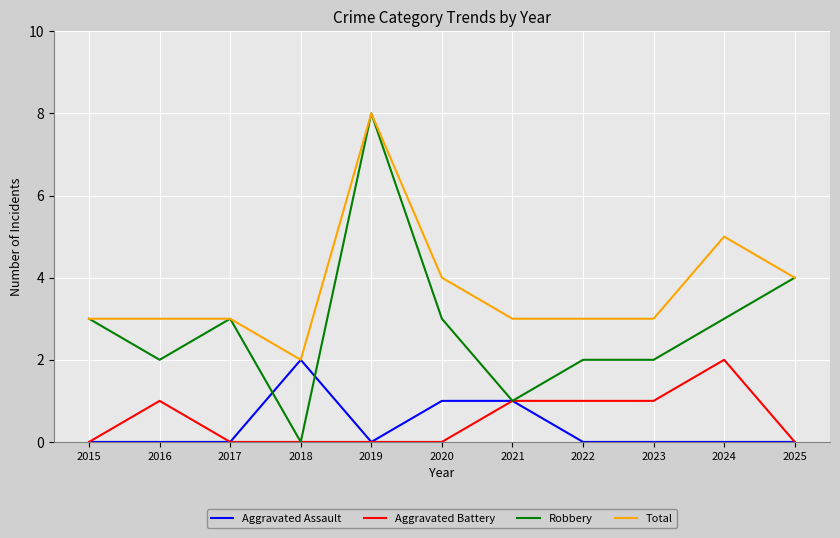

What is the difference between the Total values at 2020 and 2016?

1